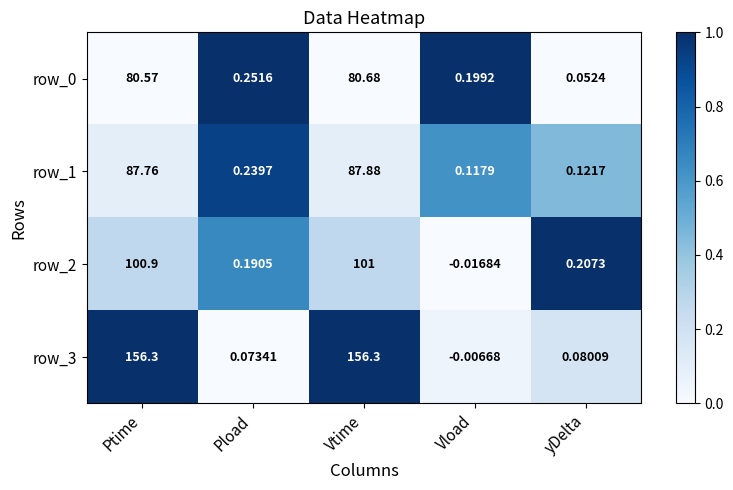

Where does the row_3 series first go above 0?

Ptime